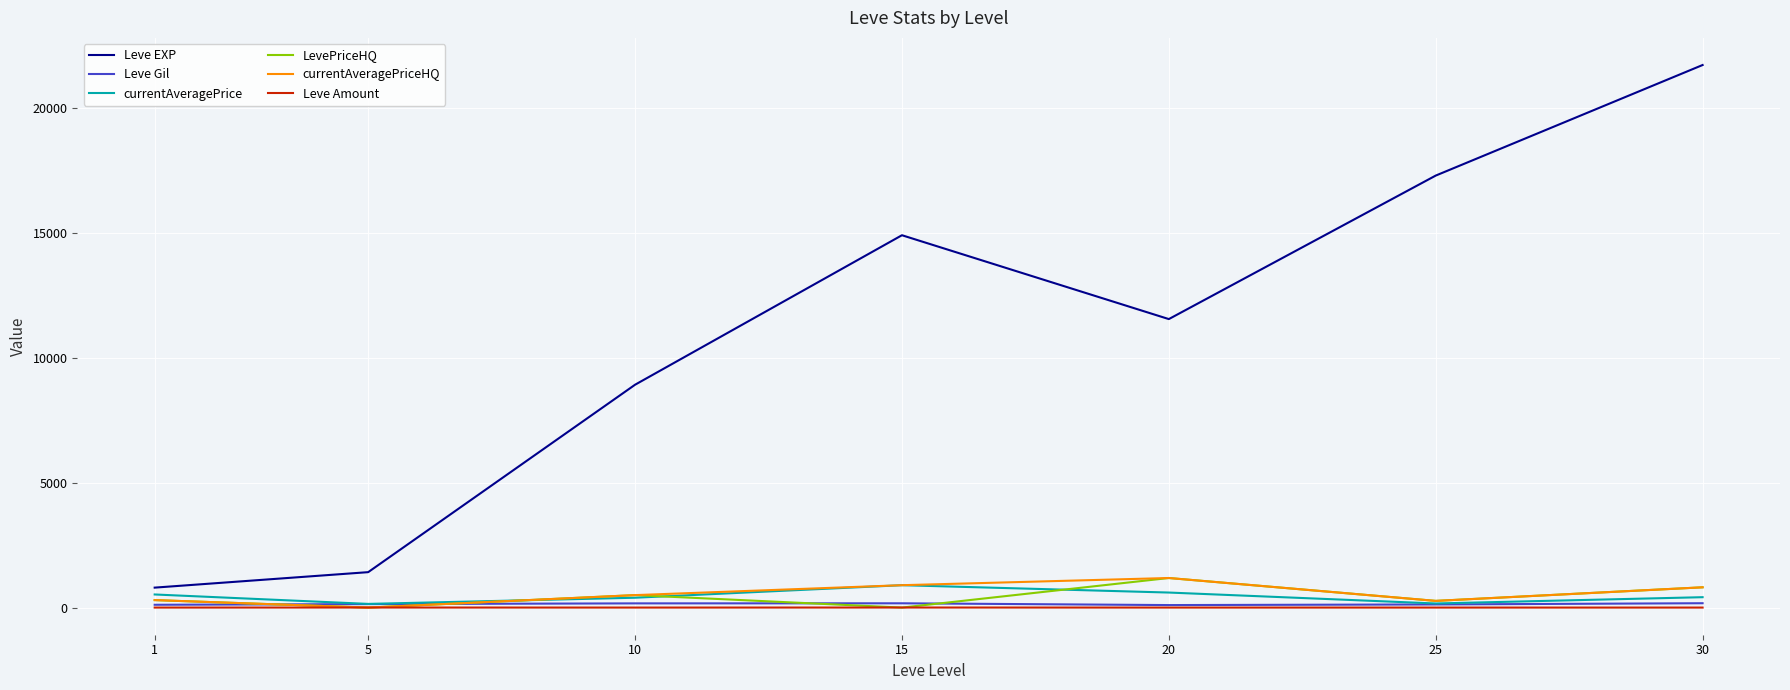

What is the difference between the second highest and minimum values in the currentAveragePriceHQ series?

897.5